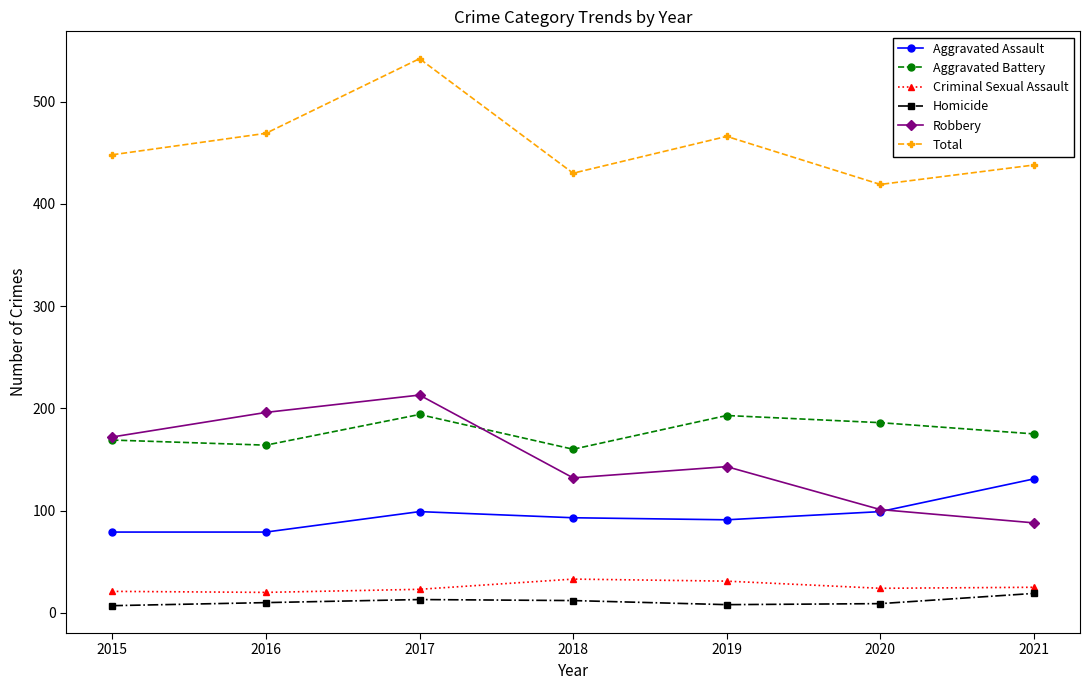

What is the value of the Criminal Sexual Assault point at the 3rd from the left?

23